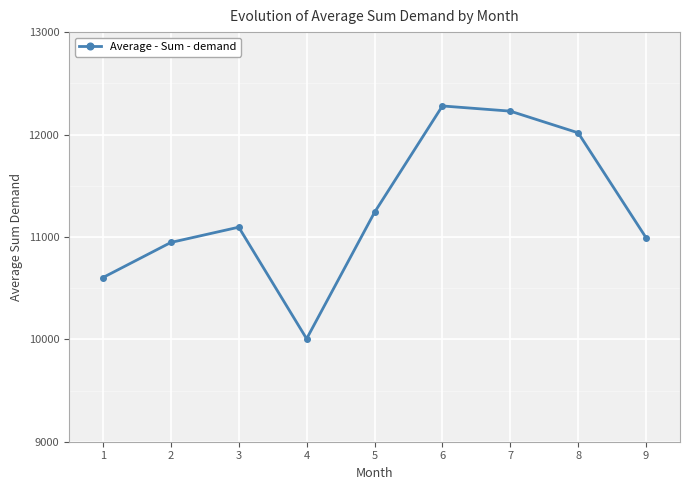

At which label does the data first exceed 11094?

3